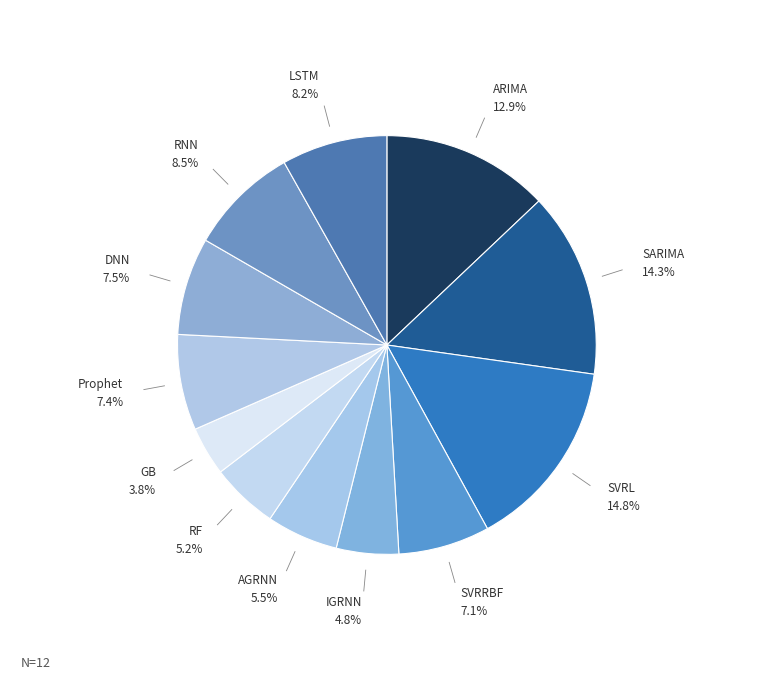

Rank the categories by value from highest to lowest.

SVRL, SARIMA, ARIMA, RNN, LSTM, DNN, Prophet, SVRRBF, AGRNN, RF, IGRNN, GB